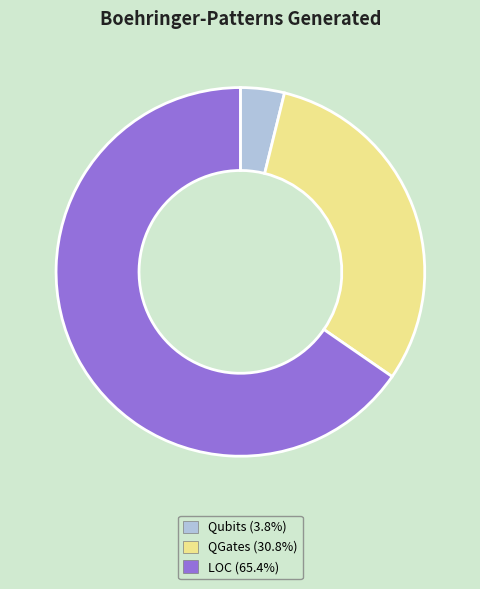

What is the largest slice in the pie chart?

LOC